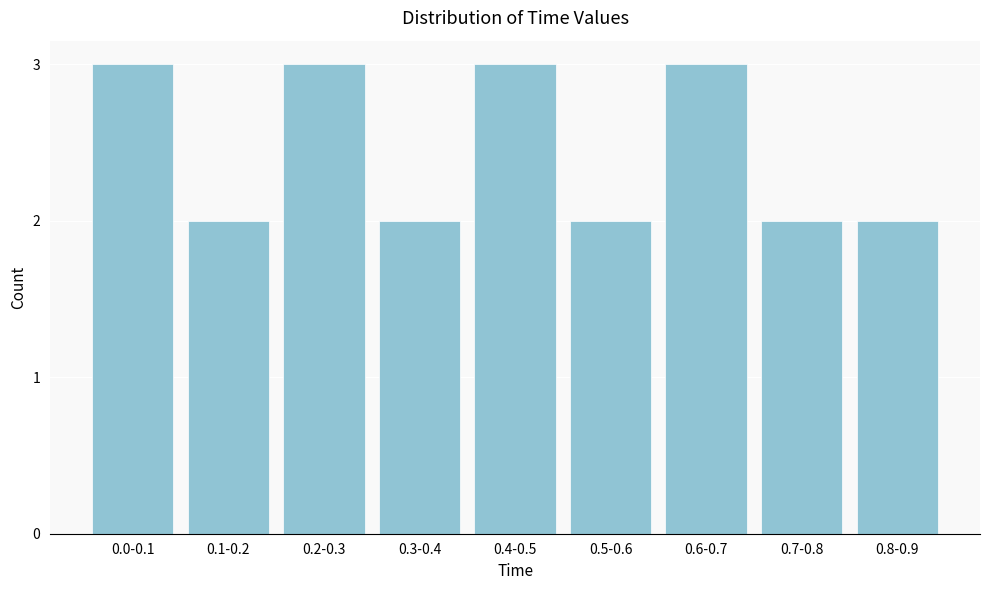

Reading right to left, extract all data points from this chart.

2	2	3	2	3	2	3	2	3